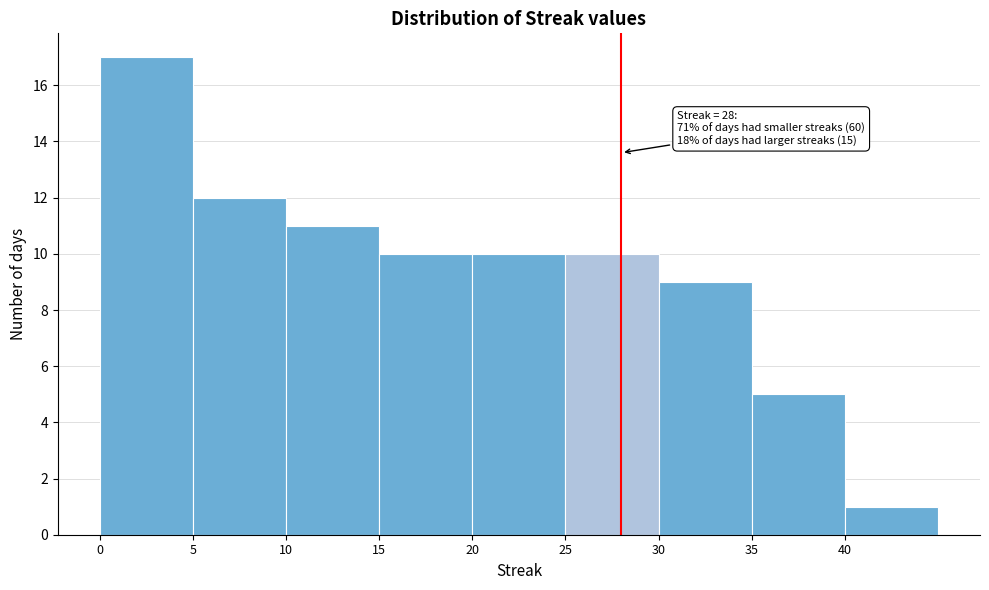

Which range on the x-axis has the tallest bar?

0 to 5